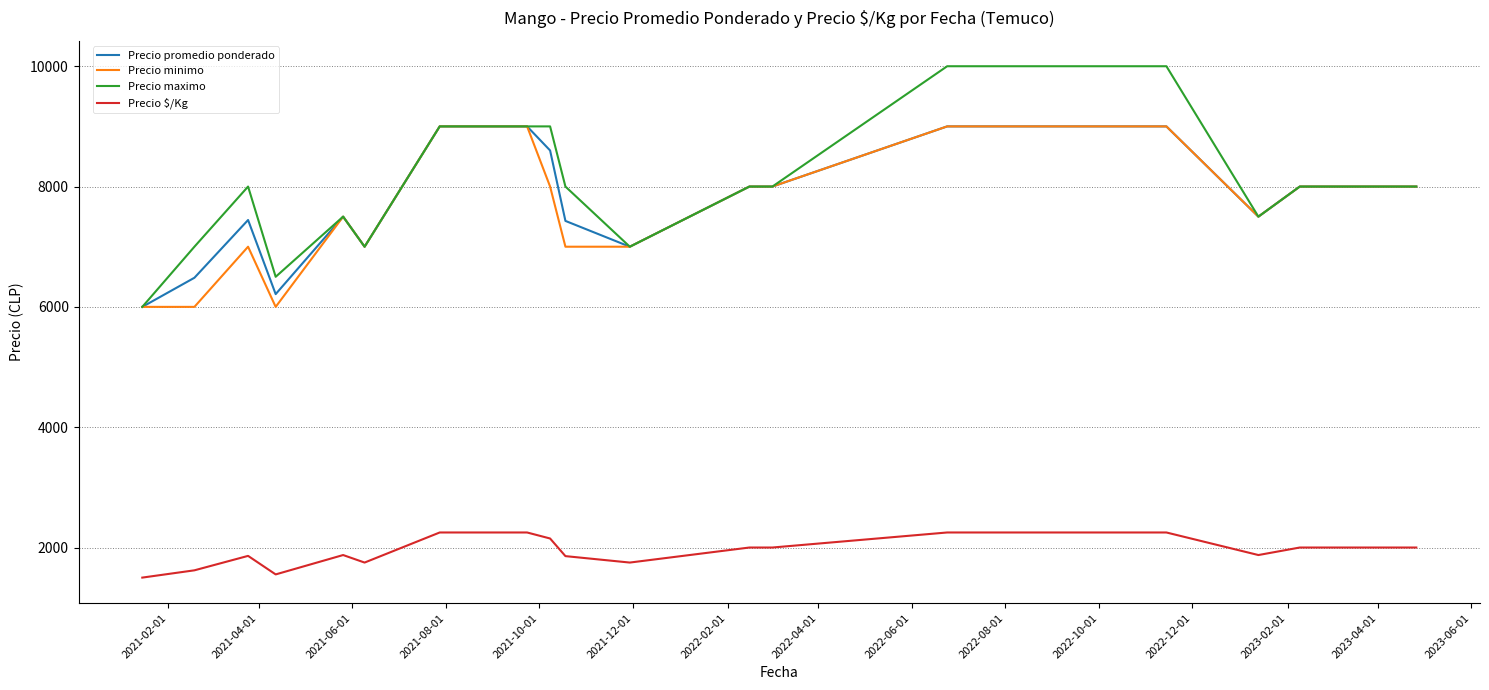

Which series has the largest range (max minus min)?

Precio maximo